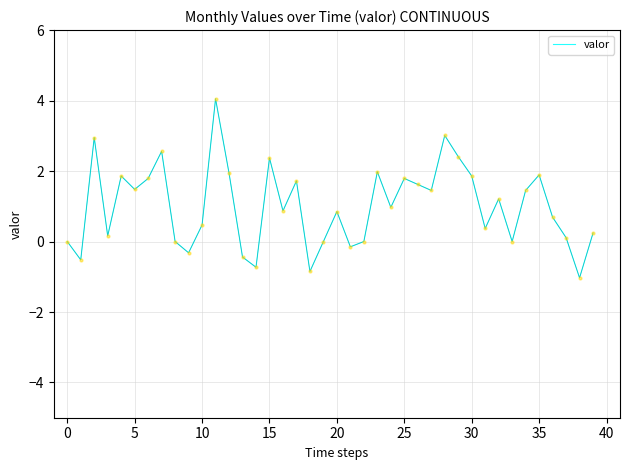

What is the difference between the maximum and minimum values?

5.1